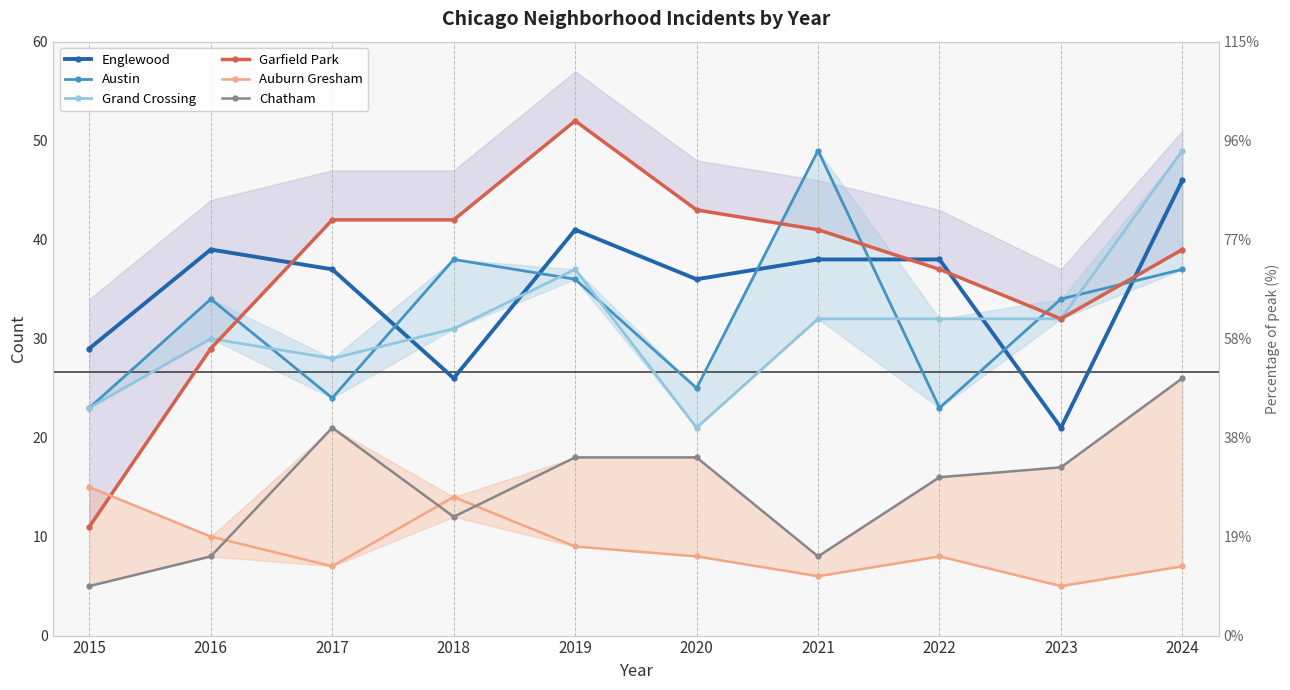

Where is the first local maximum for Auburn Gresham?

2018